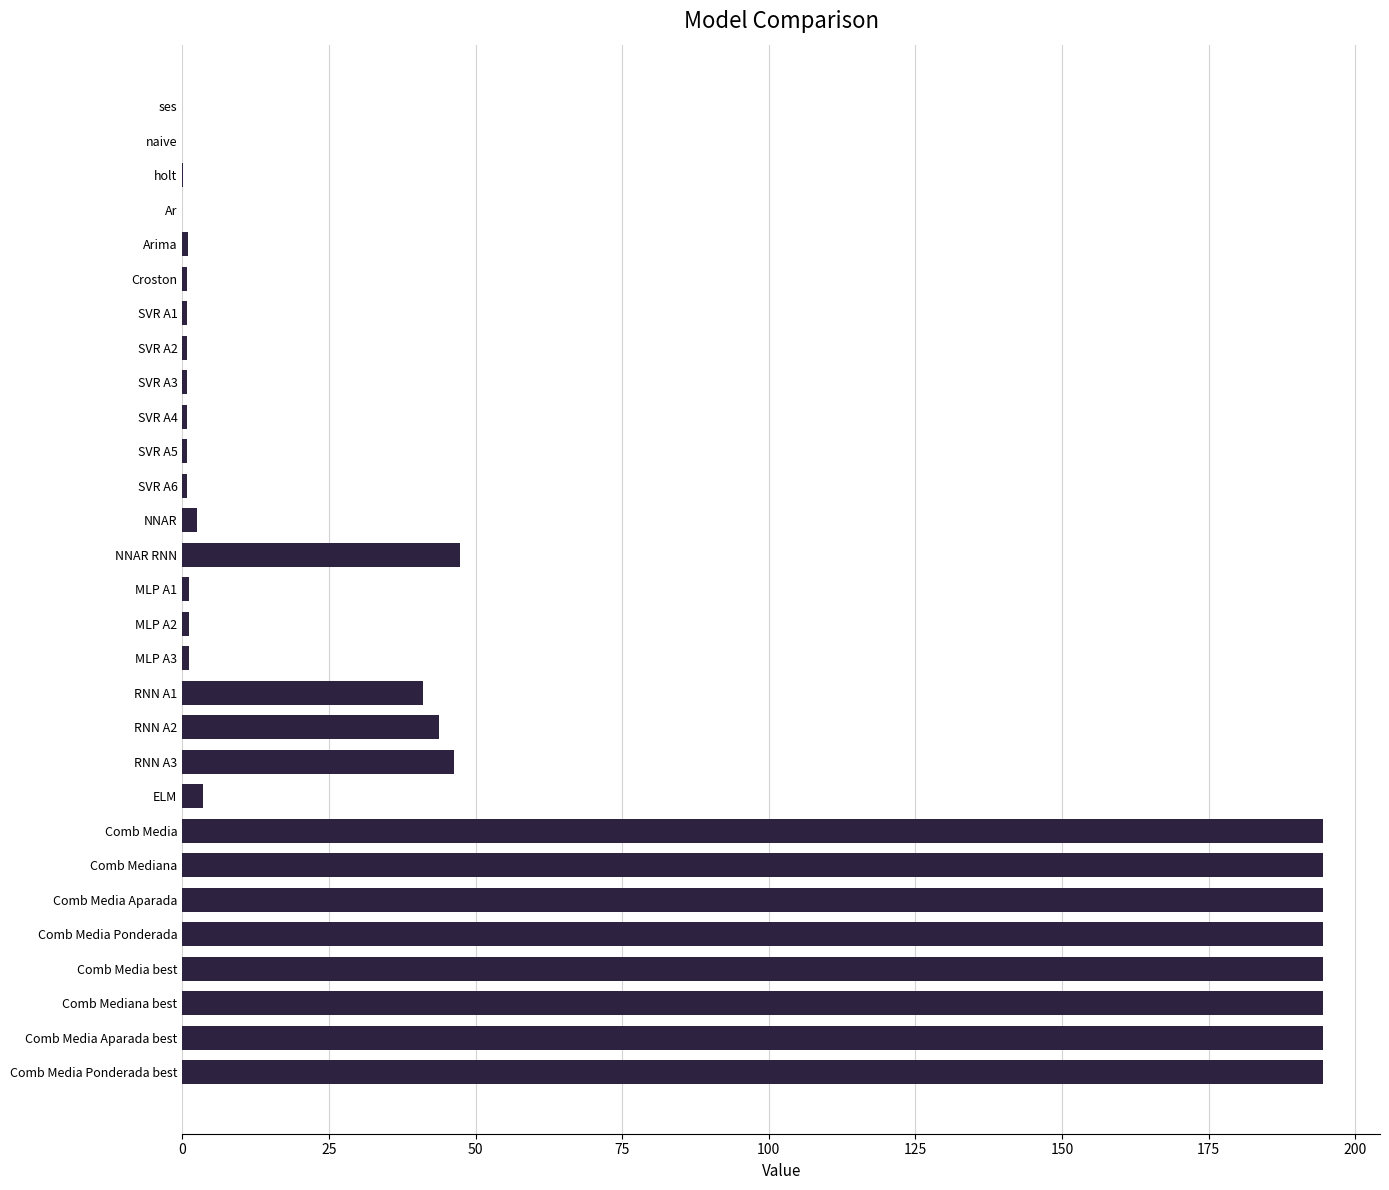

What is the maximum value shown in the chart?

194.5